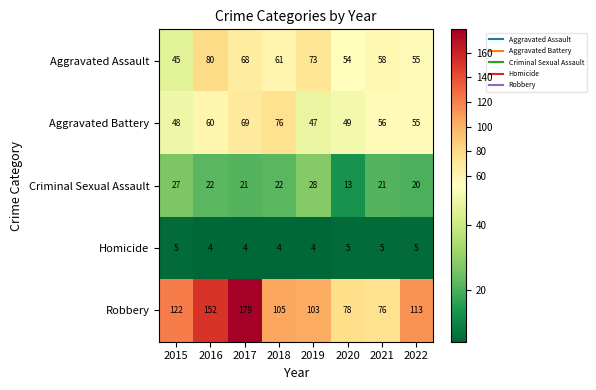

At which category does the chart reach its peak across all series?

2017